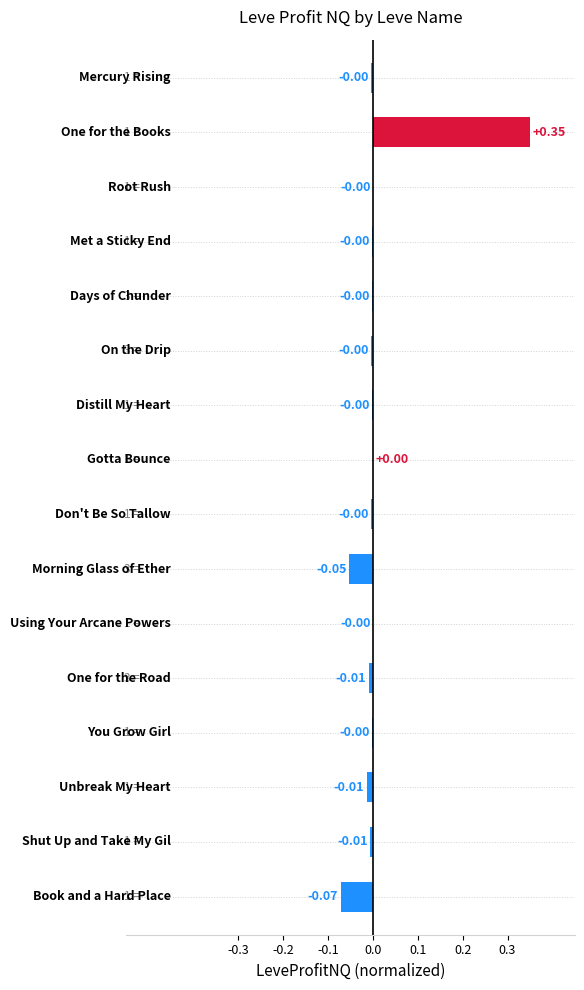

How many positive values are there?

2